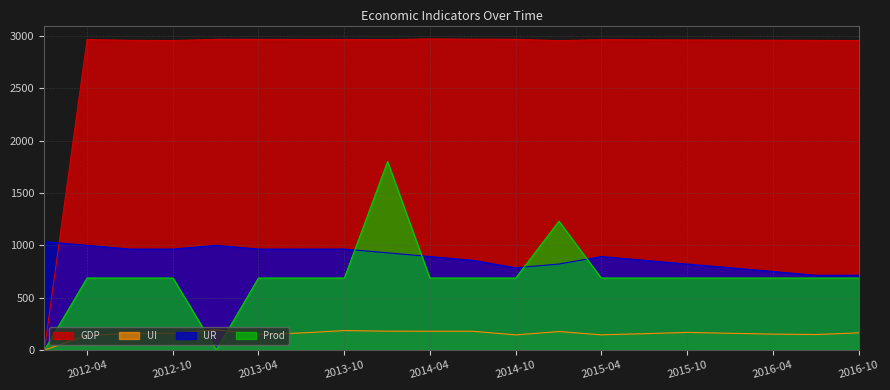

What is the lowest value of the UR series?

714.2